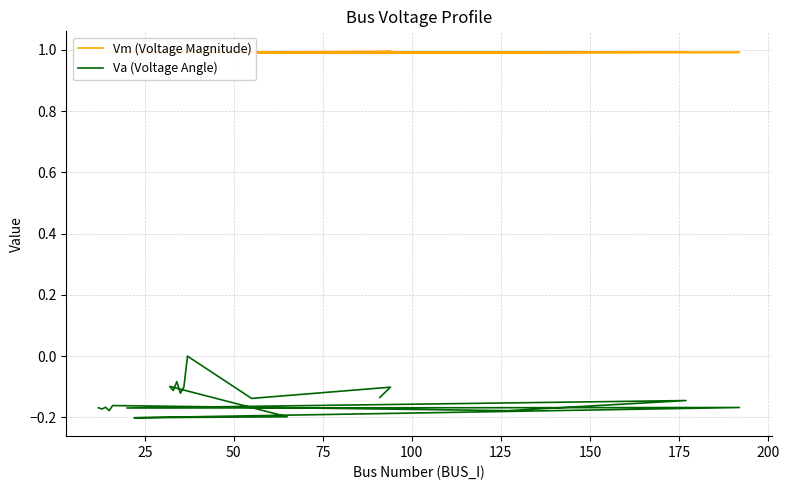

In Vm (Voltage Magnitude), how many points are higher than both neighbors (excluding endpoints)?

8